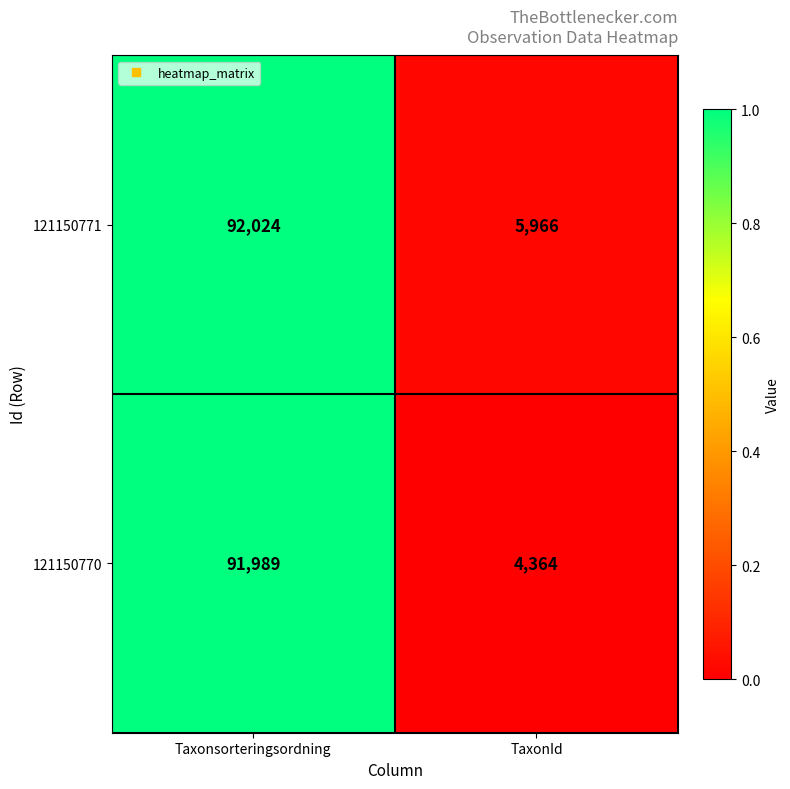

What is the total value across all series at Taxonsorteringsordning?

184013